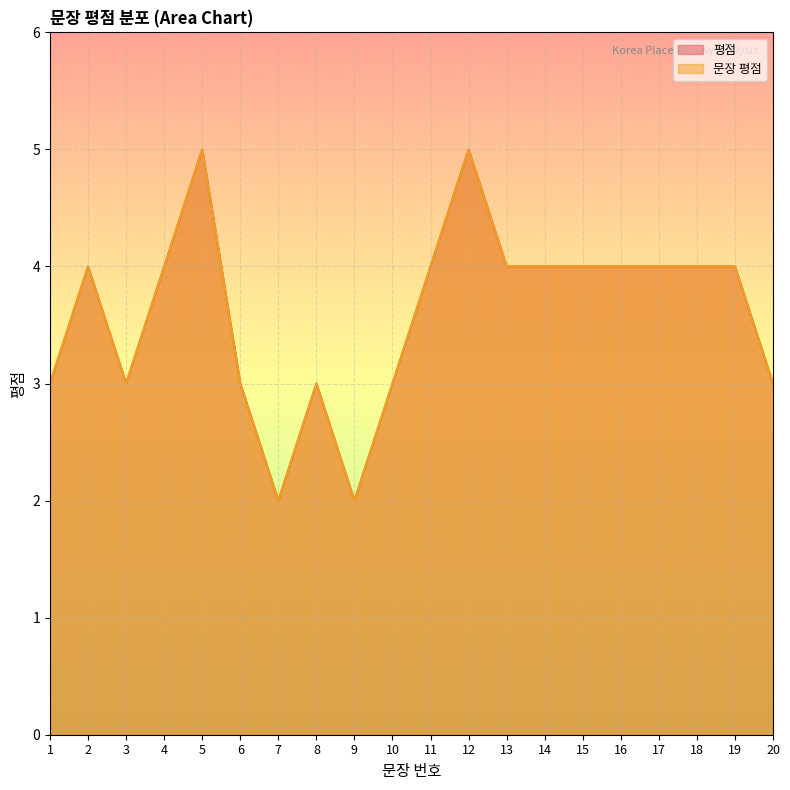

What is the total value across all series at 13?

8